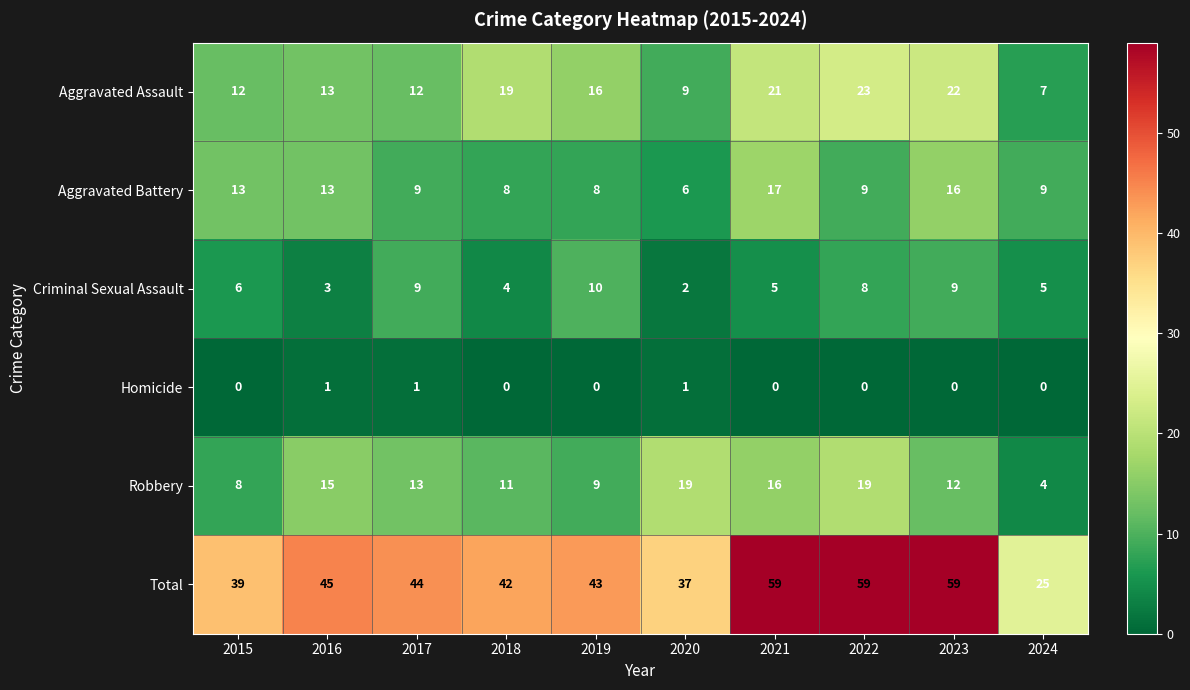

What is the total value across all series at 2015?

78